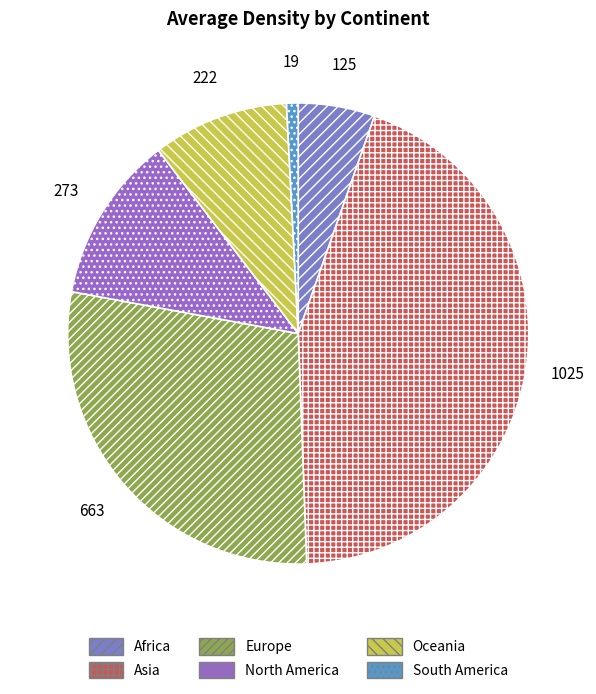

To the nearest percent, what portion does Oceania represent?

10%